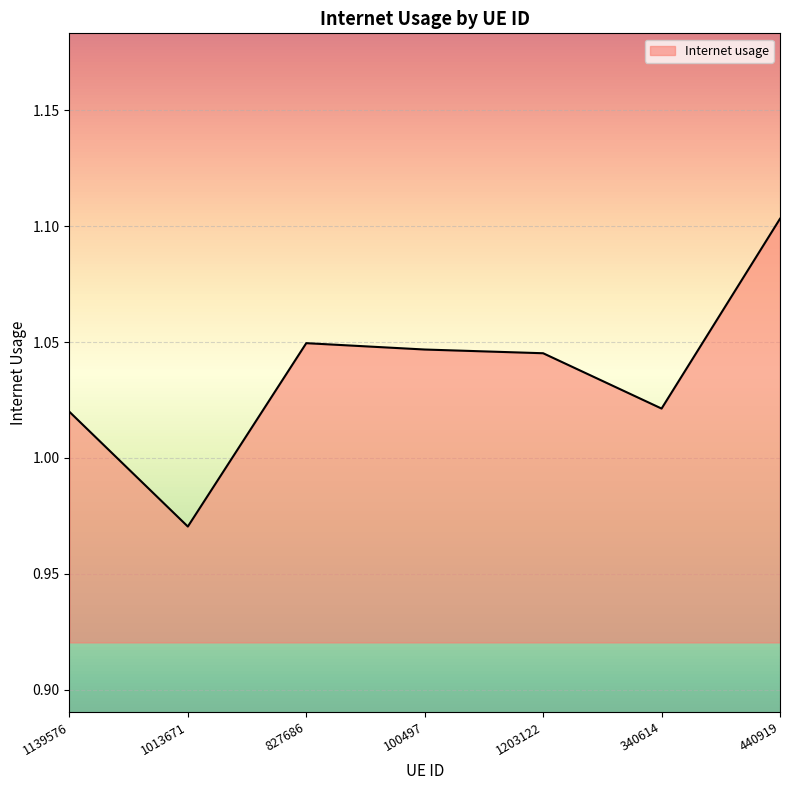

What is the sum of the values at 340614 and 1013671?

2.0